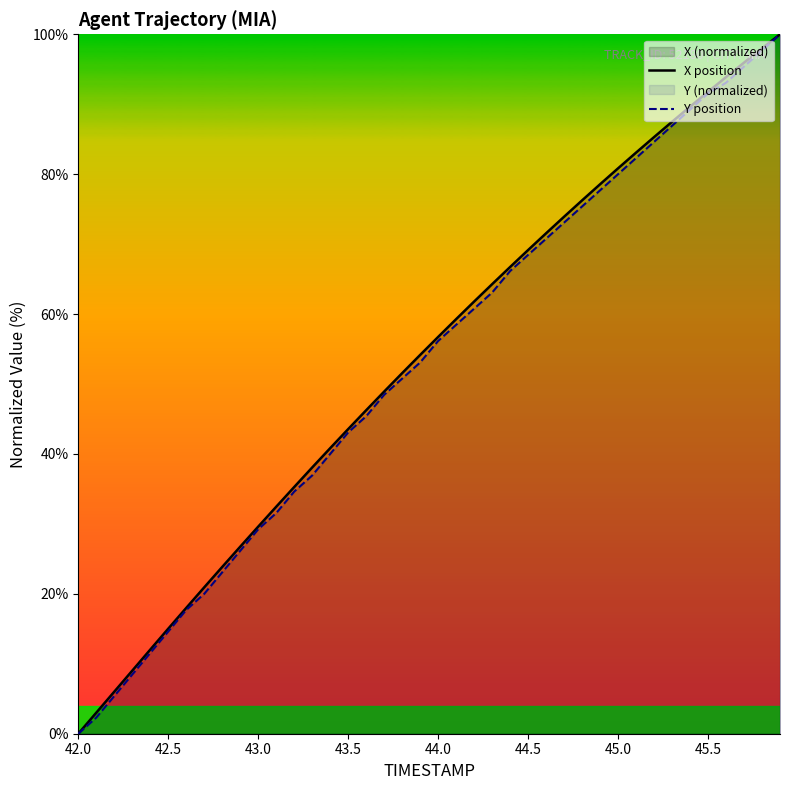

What is the greatest value displayed?

100.0